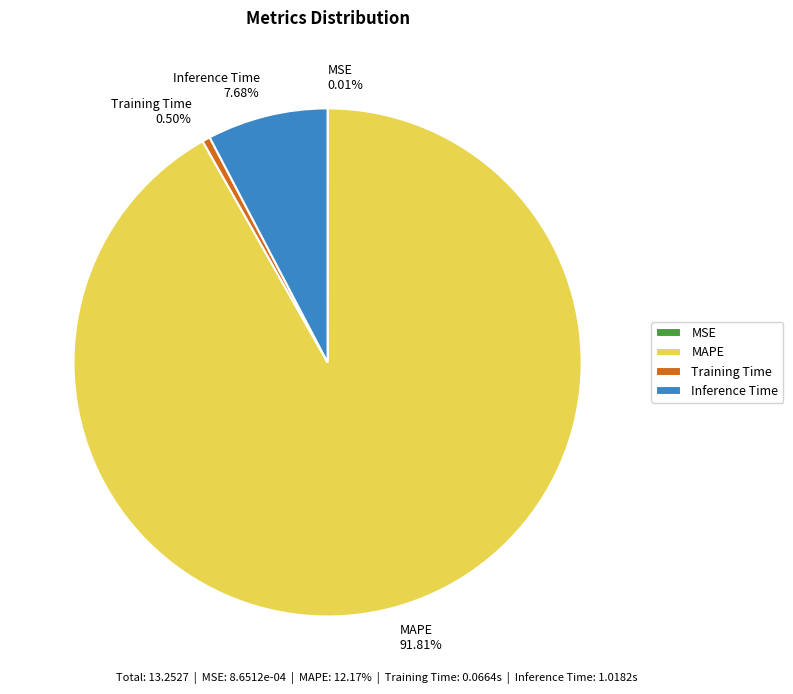

Is Inference Time the majority of the pie?

No